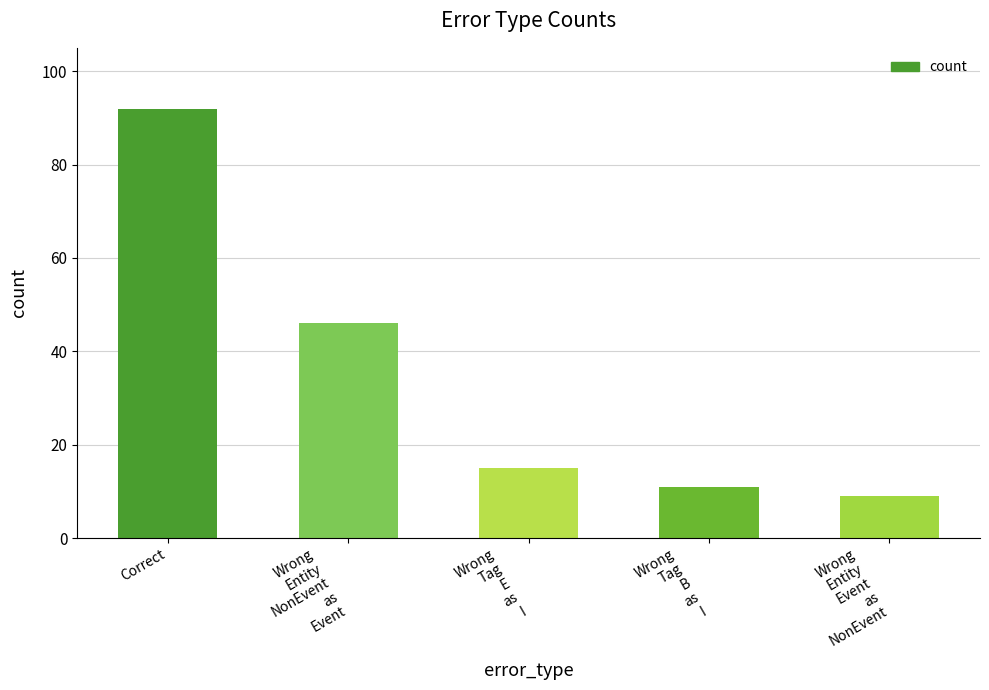

What is the difference between the maximum and minimum values?

83